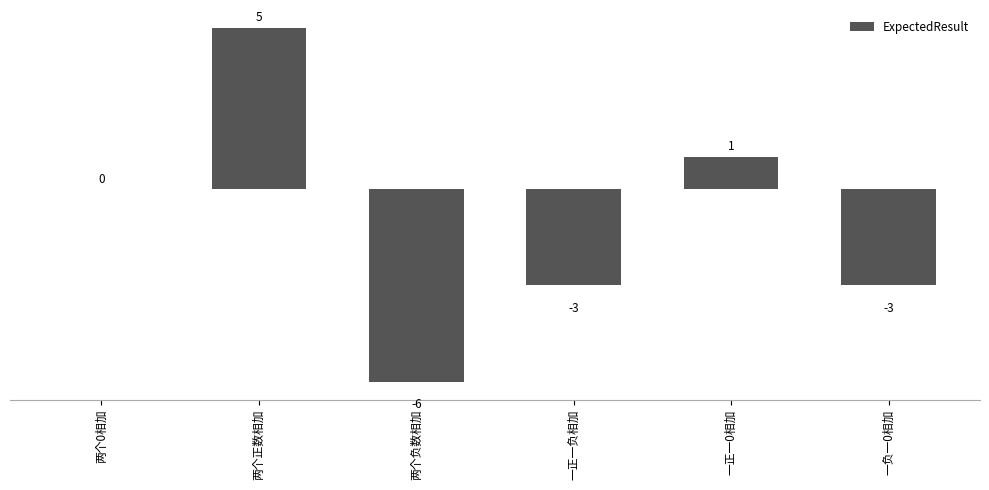

What is the average value?

-1